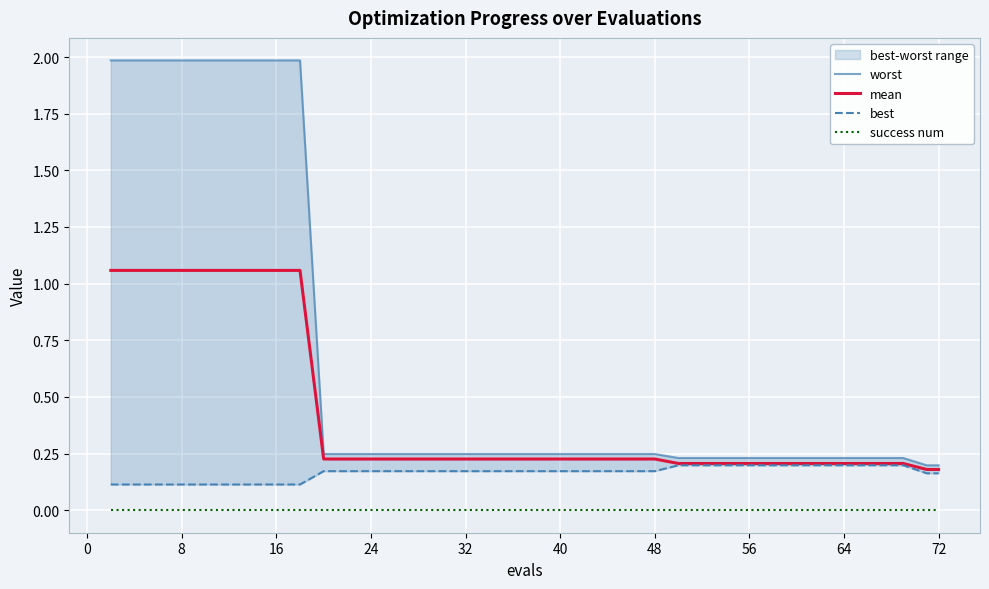

Rank the series by their maximum value, from lowest to highest.

success num, best, mean, worst